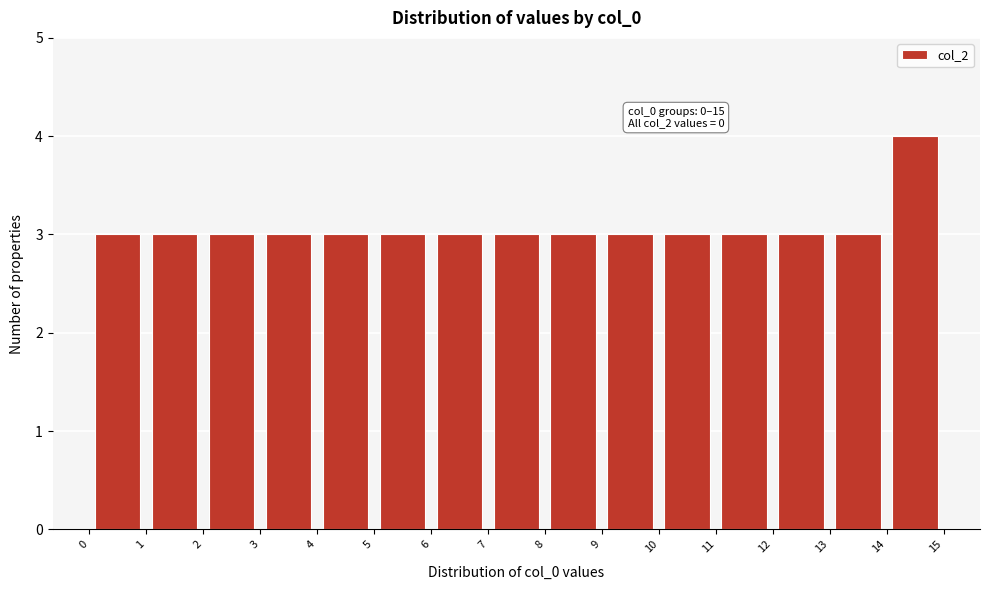

Which range on the x-axis has the tallest bar?

14 to 15